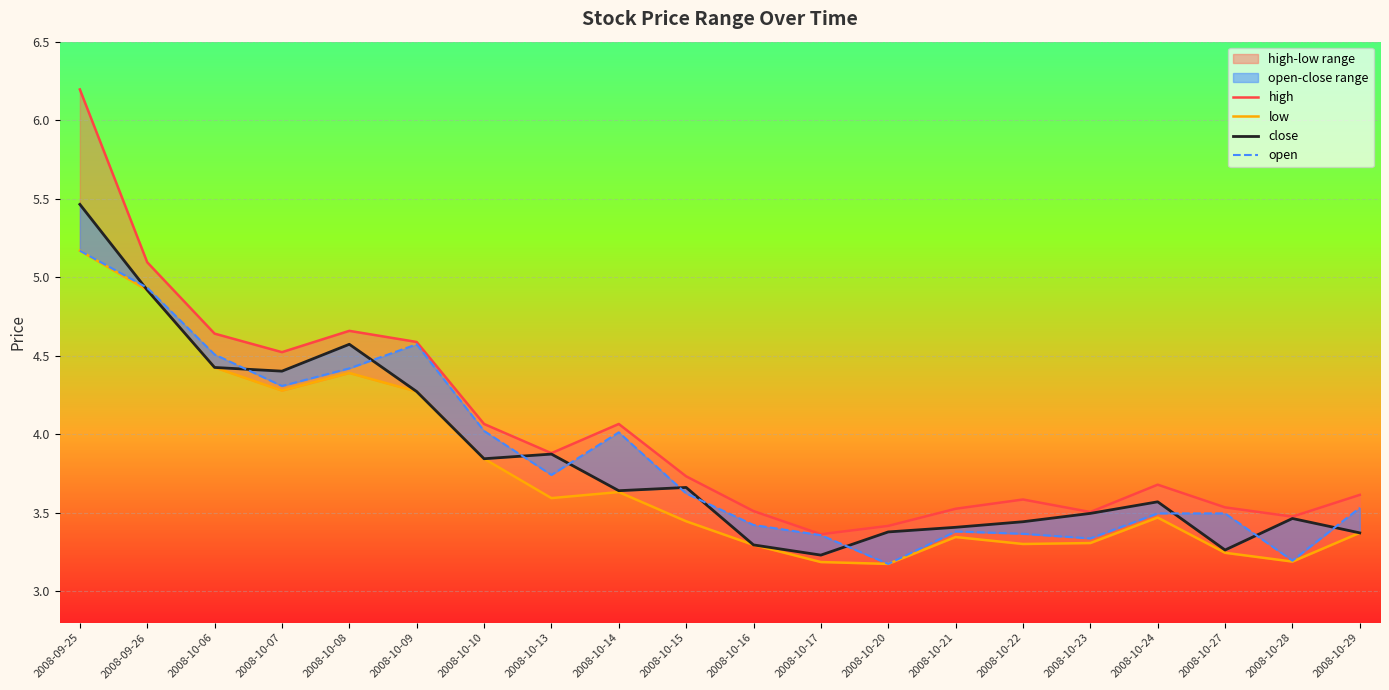

Rank the categories by open value from highest to lowest.

2008-09-25, 2008-09-26, 2008-10-09, 2008-10-06, 2008-10-08, 2008-10-07, 2008-10-10, 2008-10-14, 2008-10-13, 2008-10-15, 2008-10-29, 2008-10-24, 2008-10-27, 2008-10-16, 2008-10-21, 2008-10-22, 2008-10-17, 2008-10-23, 2008-10-28, 2008-10-20